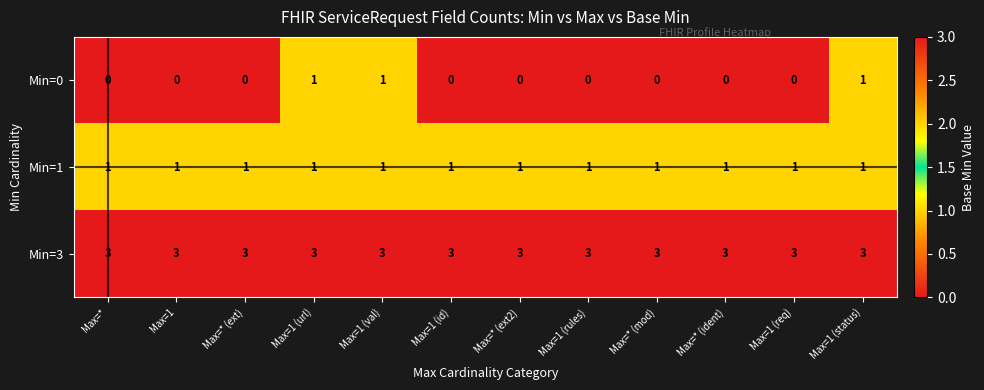

How many categories are shown in the chart?

12